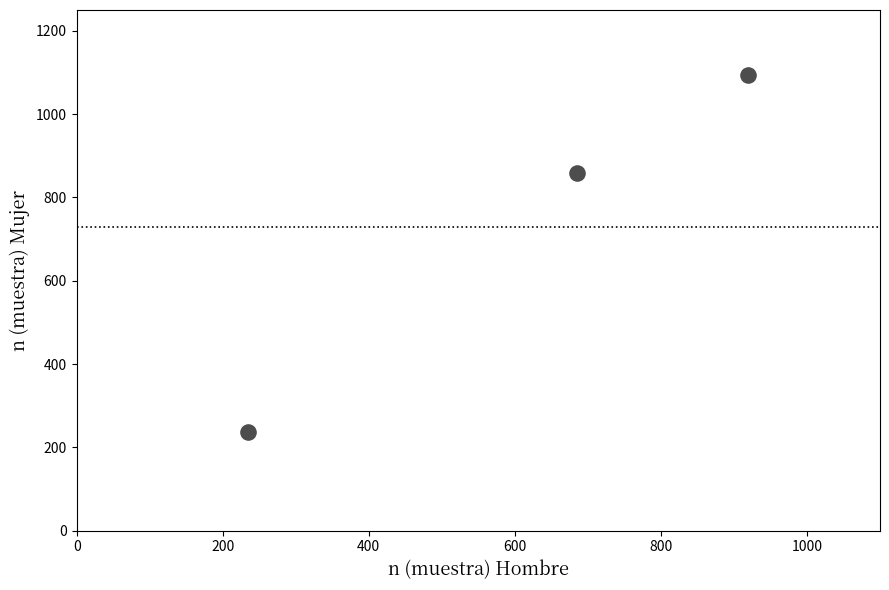

What Y value in the scatter plot is closest to 665?

858